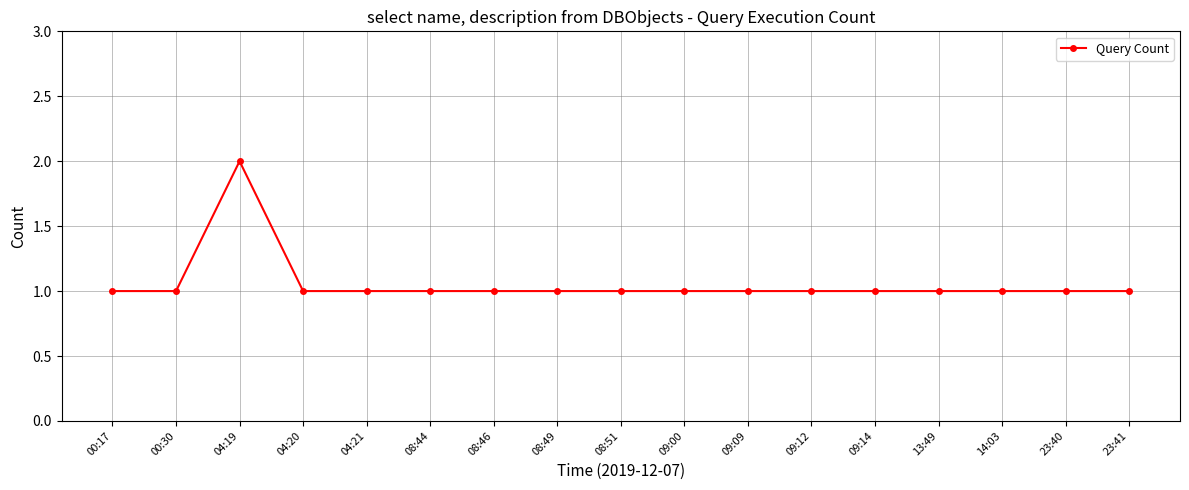

How many lines are shown in the chart?

1